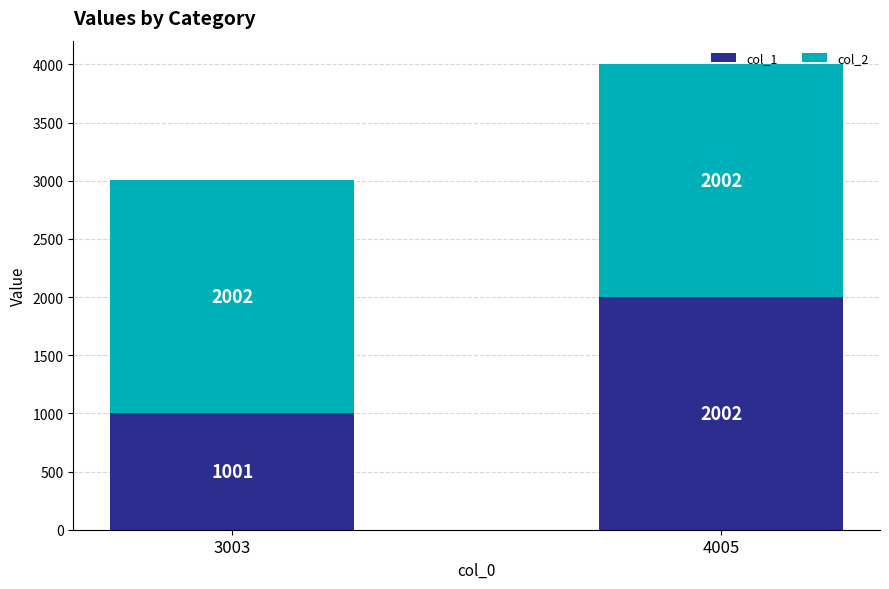

List the labels in order of col_1 value, smallest first.

3003, 4005